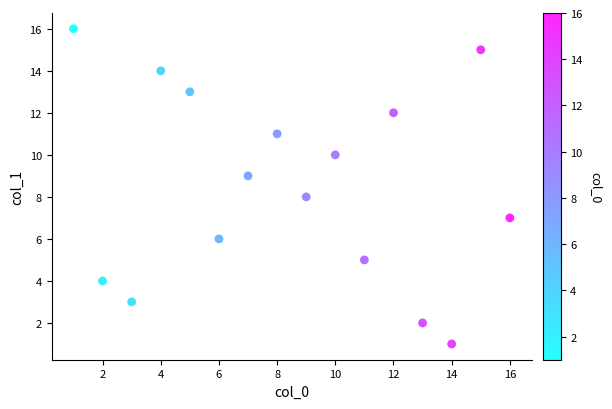

What is the range of Y values (max minus min)?

15